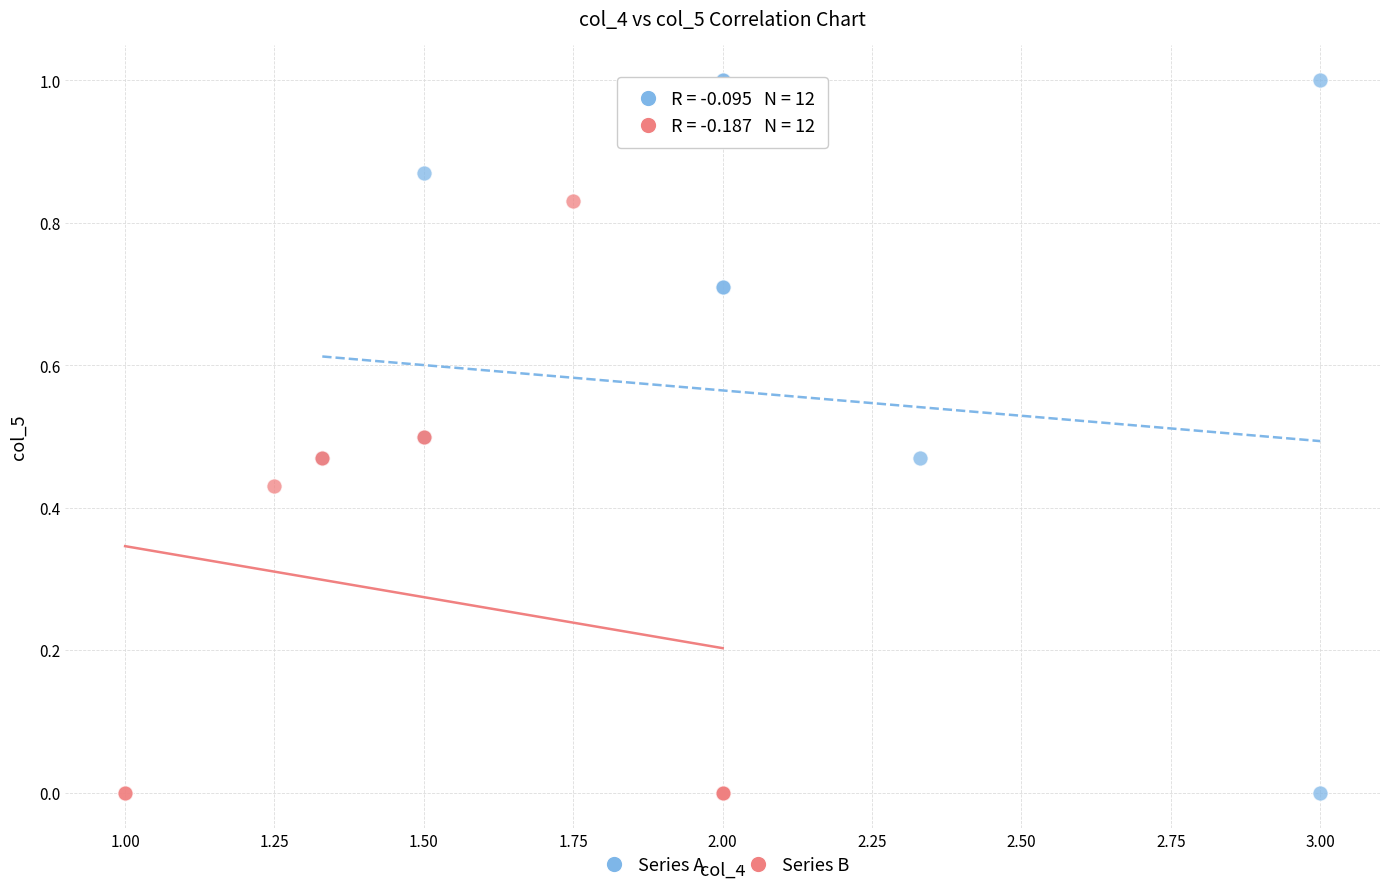

Which series reaches the maximum Y coordinate?

Series A